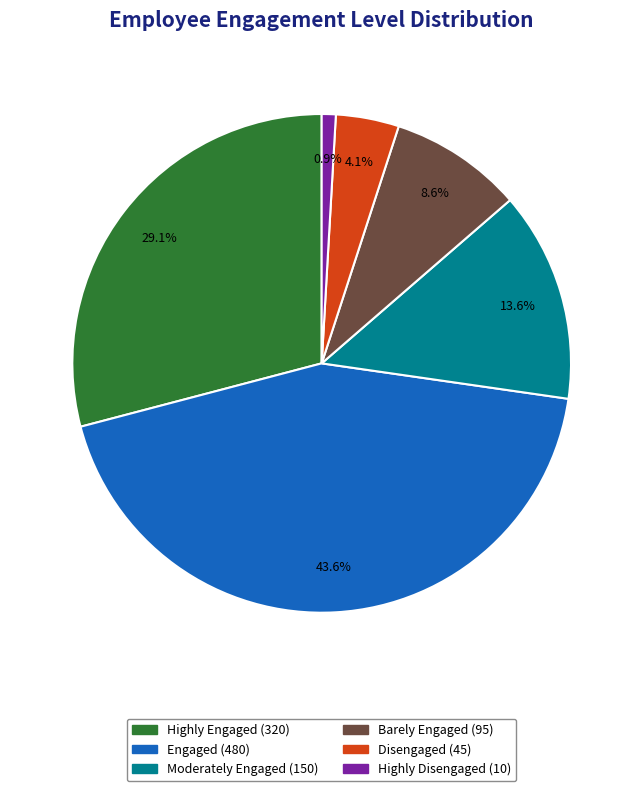

Approximately how many times larger is the value at Barely Engaged compared to Highly Engaged?

0.3